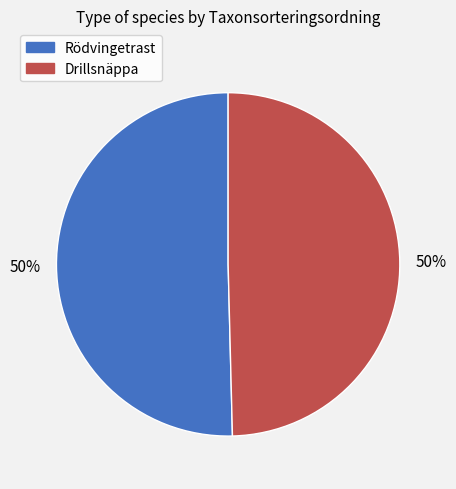

To the nearest percent, what is the average slice percentage?

50%